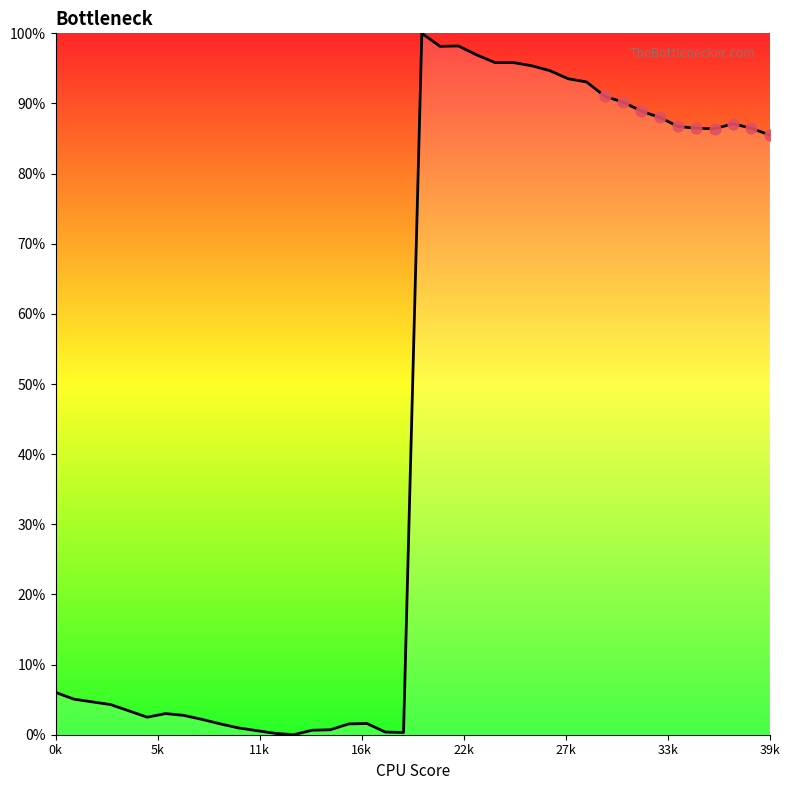

What is the difference between the maximum and minimum values?

100.0